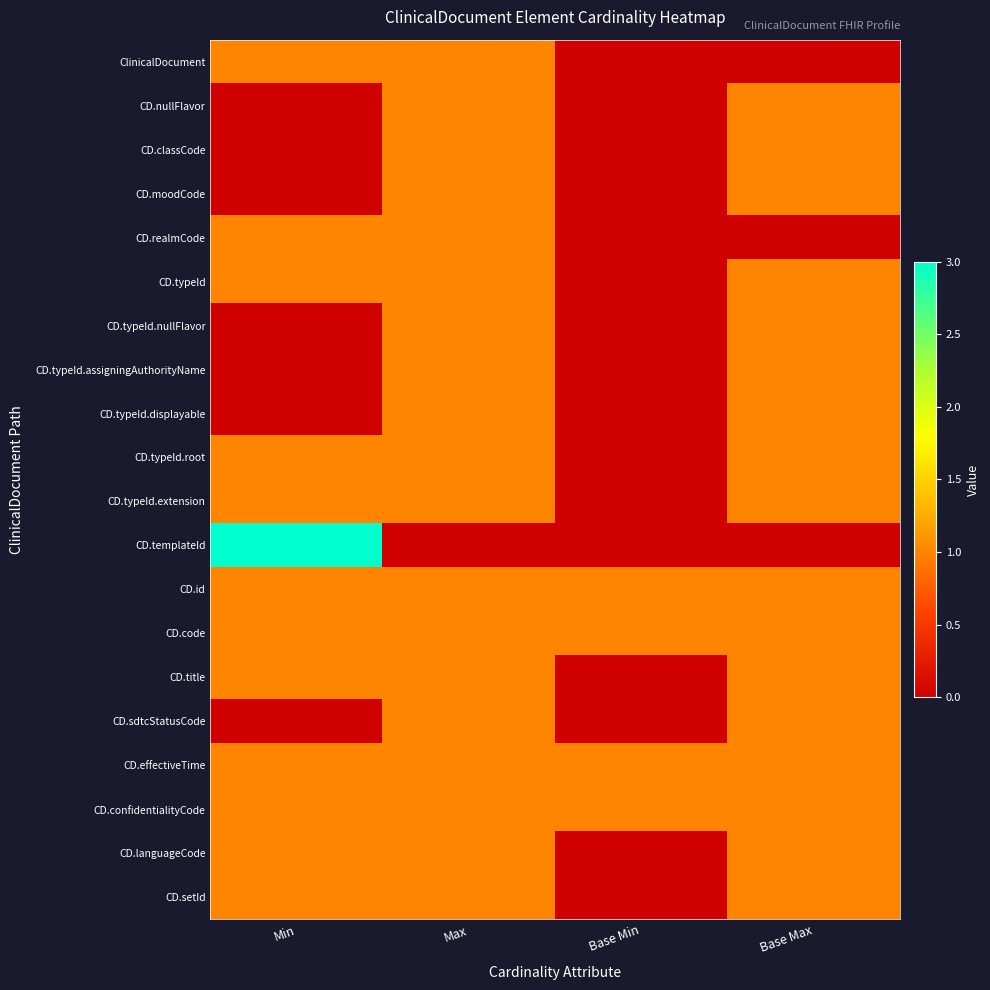

What is the difference between the highest and lowest values at Max?

1